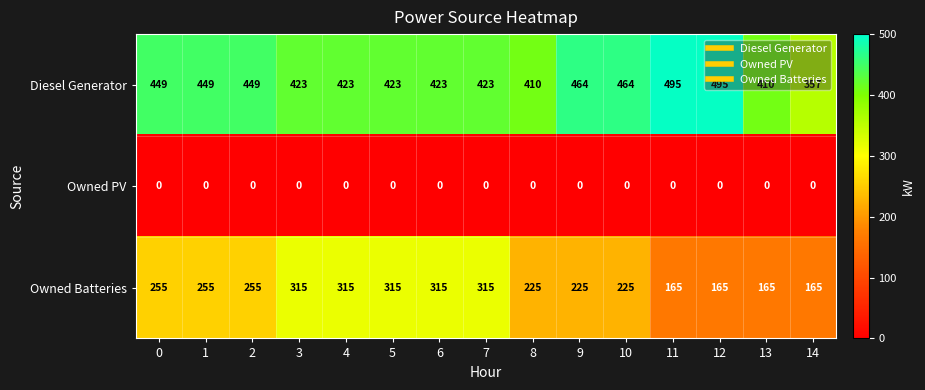

At how many categories does at least one series exceed 426?

7